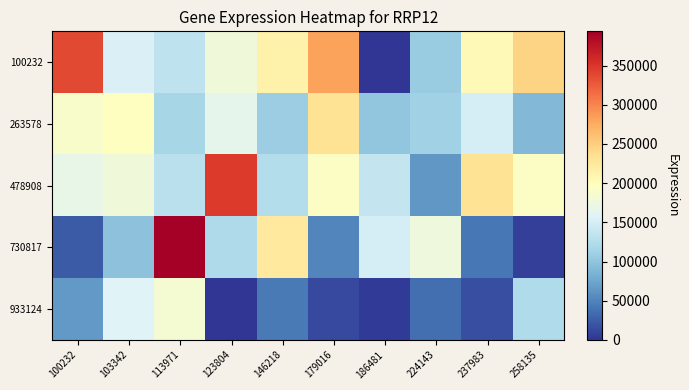

Which series has the widest spread of values?

730817